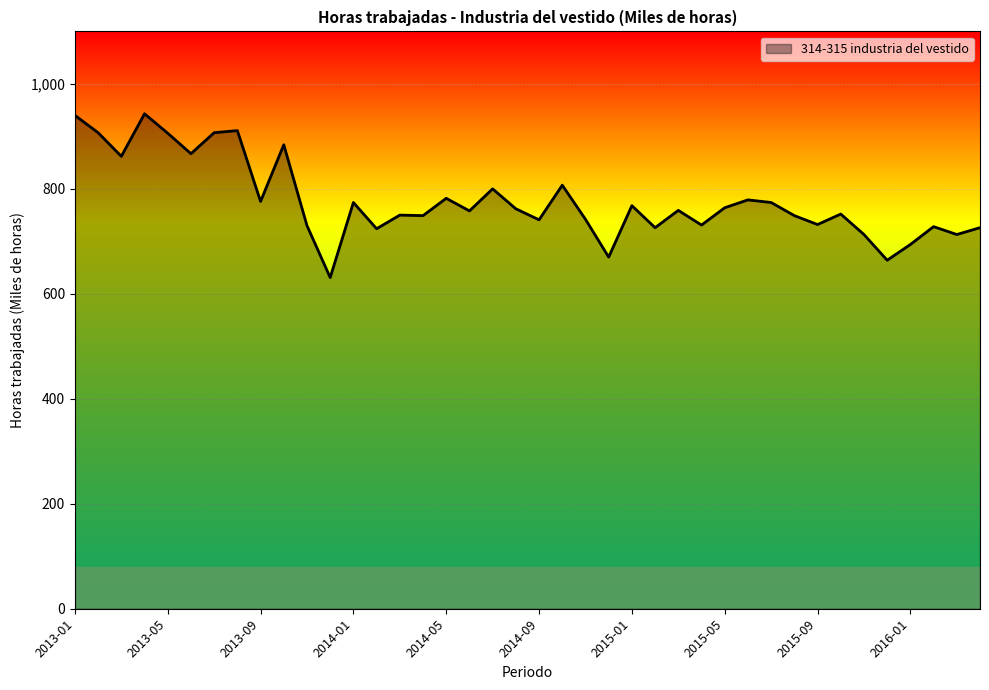

What is the difference between the maximum and minimum values?

312